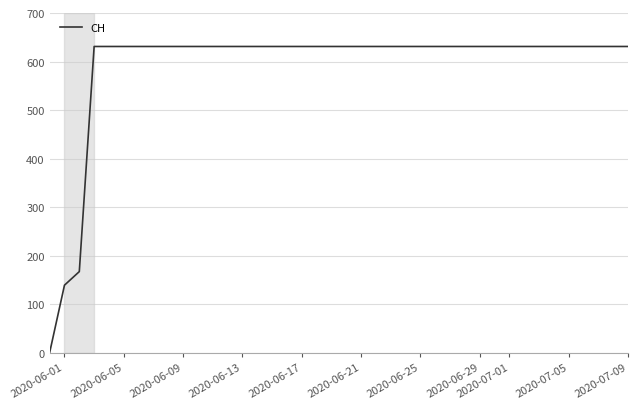

What is the sum of all values?

23653